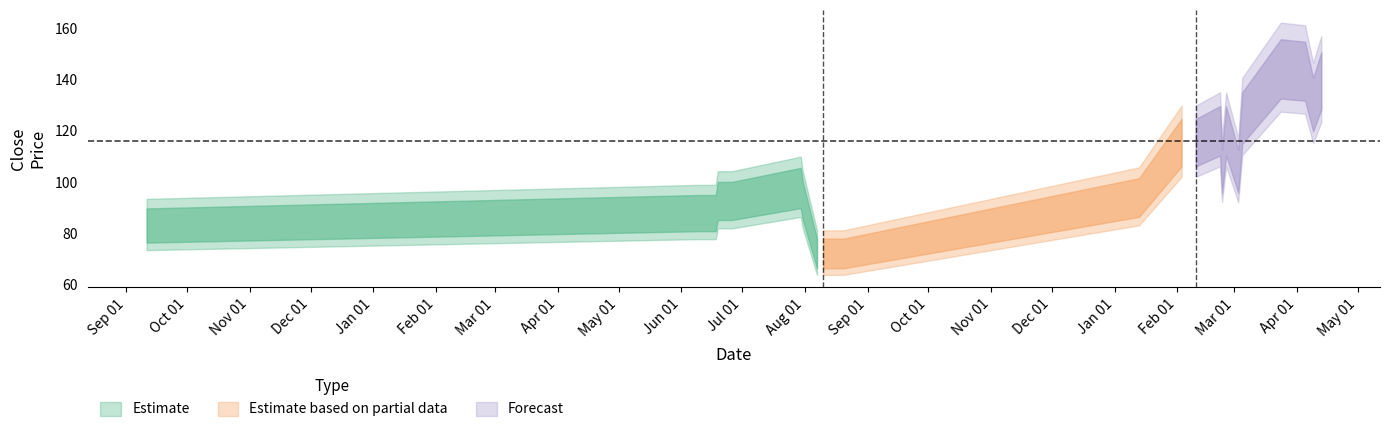

What is the value of the 14th point from the left?

93.1